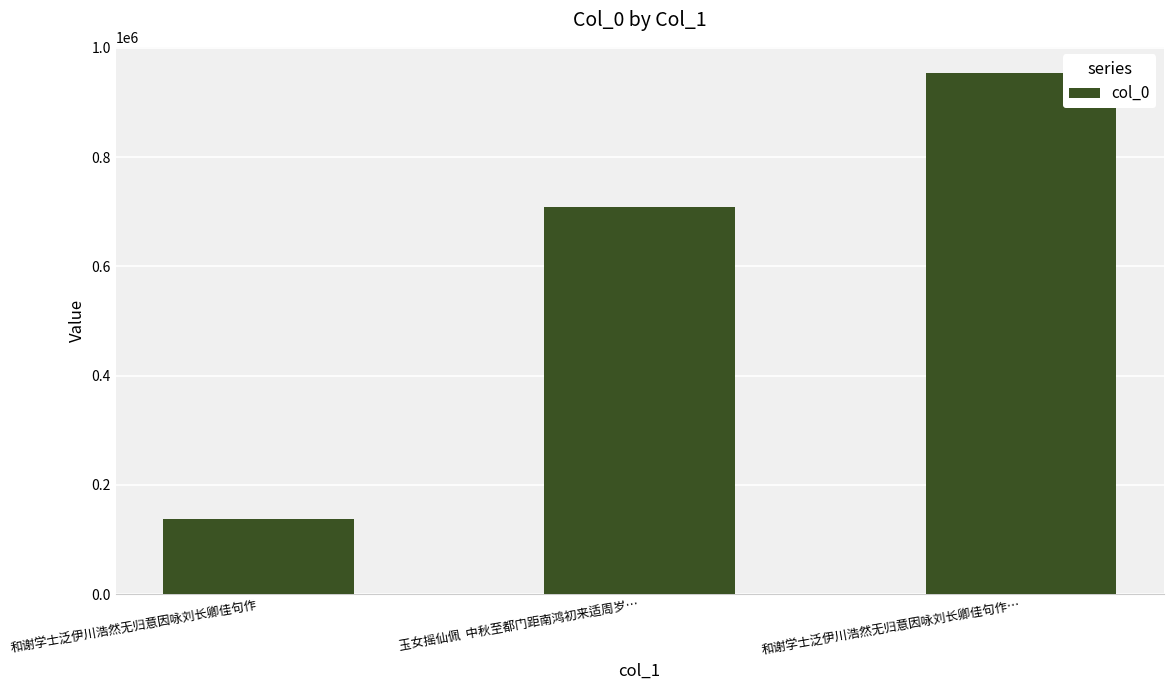

Where is the data nearest to the value 545724?

玉女摇仙佩  中秋至都门距南鸿初来适周岁…